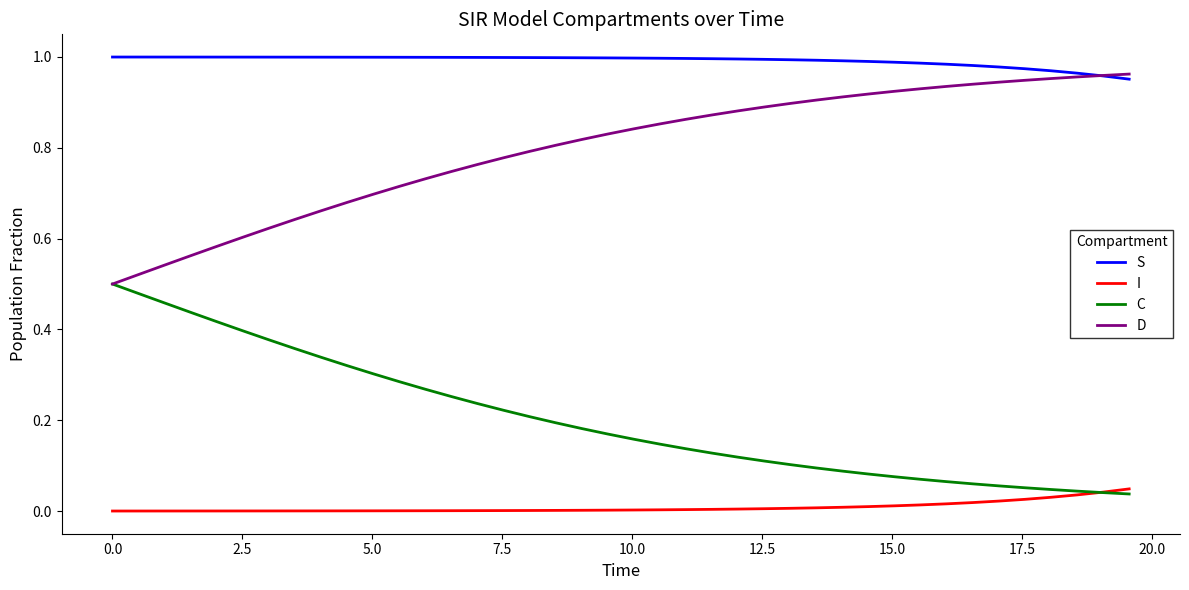

Does the chart have visible grid lines?

No